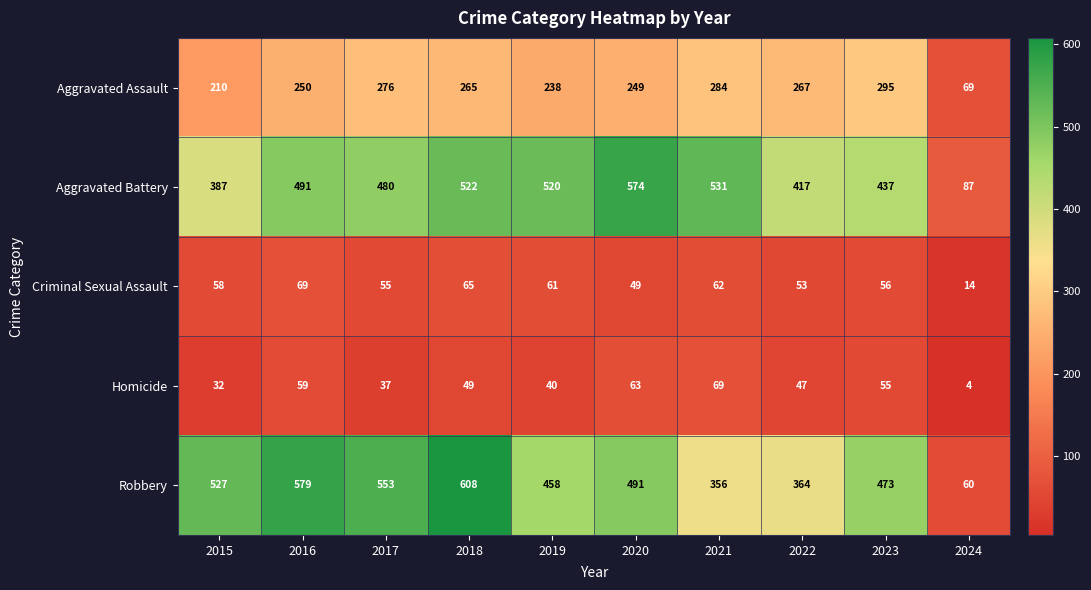

What is the sum of all Homicide values?

455